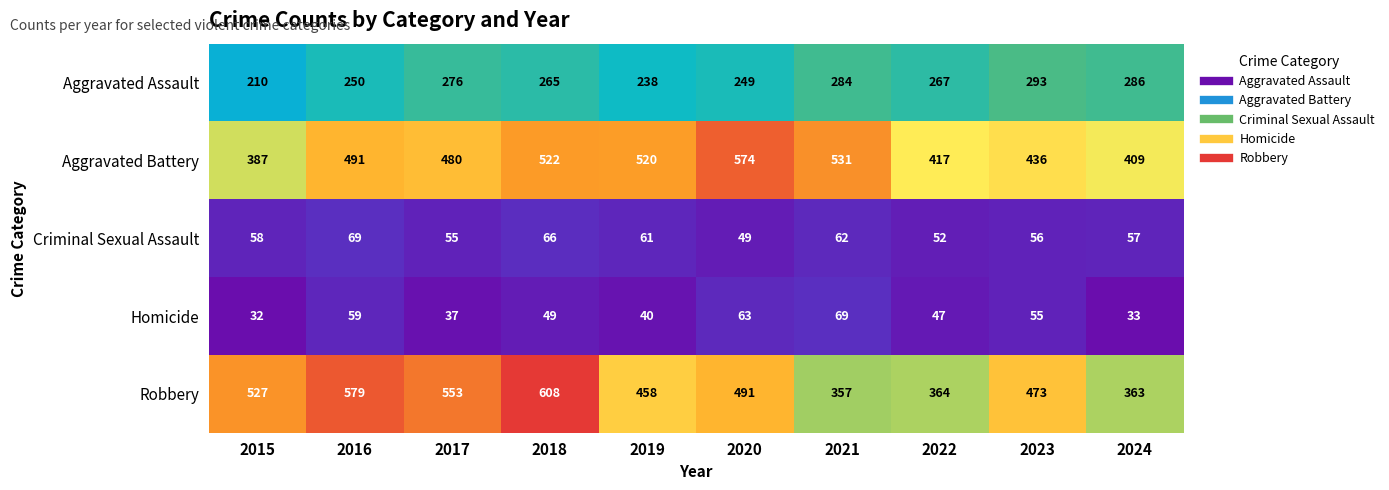

What is the average value of the Robbery series?

477